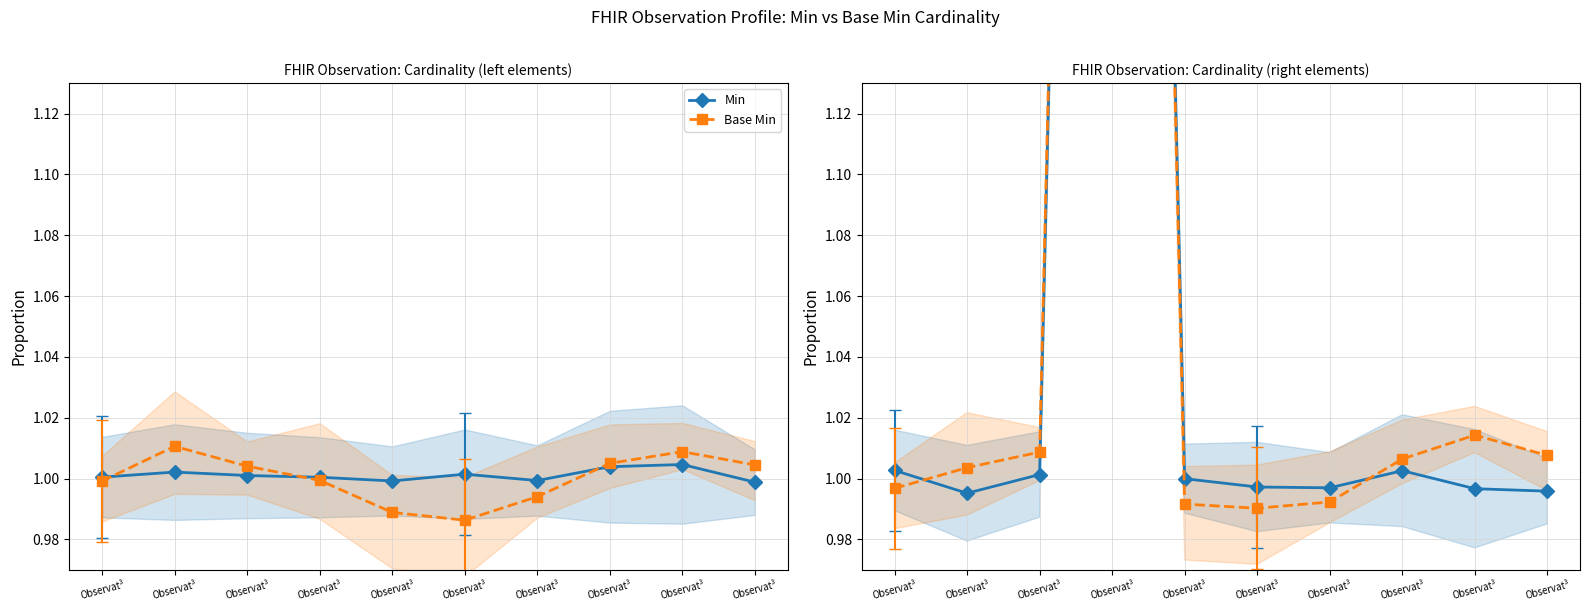

How many intersections are there between Base Min and Min?

3